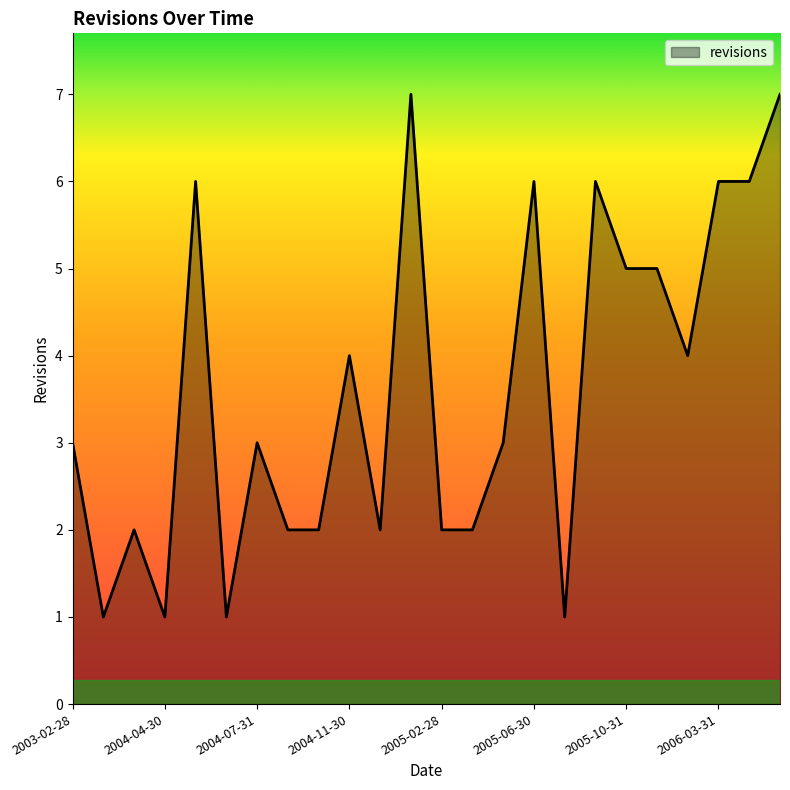

What is the difference between the maximum and minimum values?

6